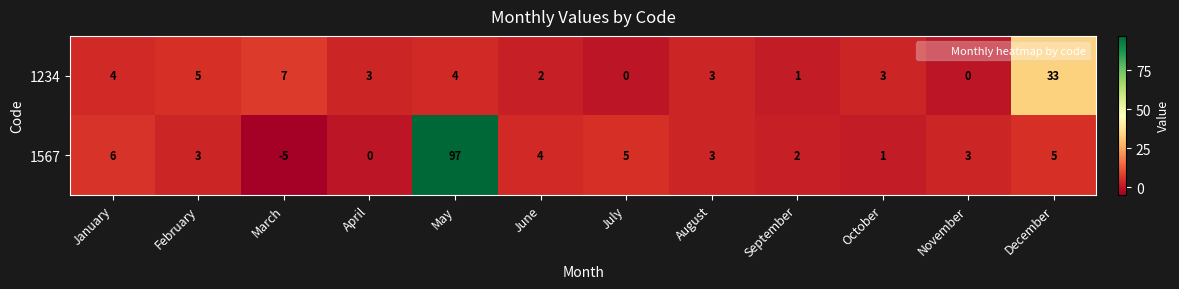

Is it true that 1567 equals 3 at August?

True